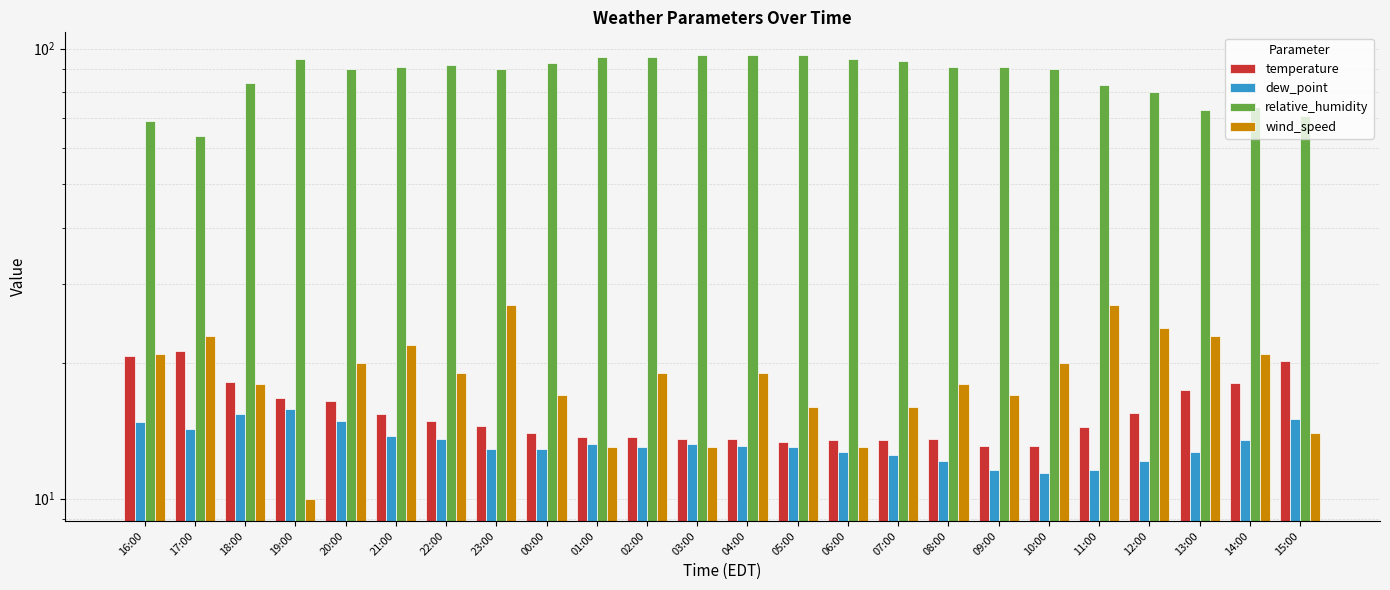

List the series in order of their peak value, lowest first.

dew_point, temperature, wind_speed, relative_humidity